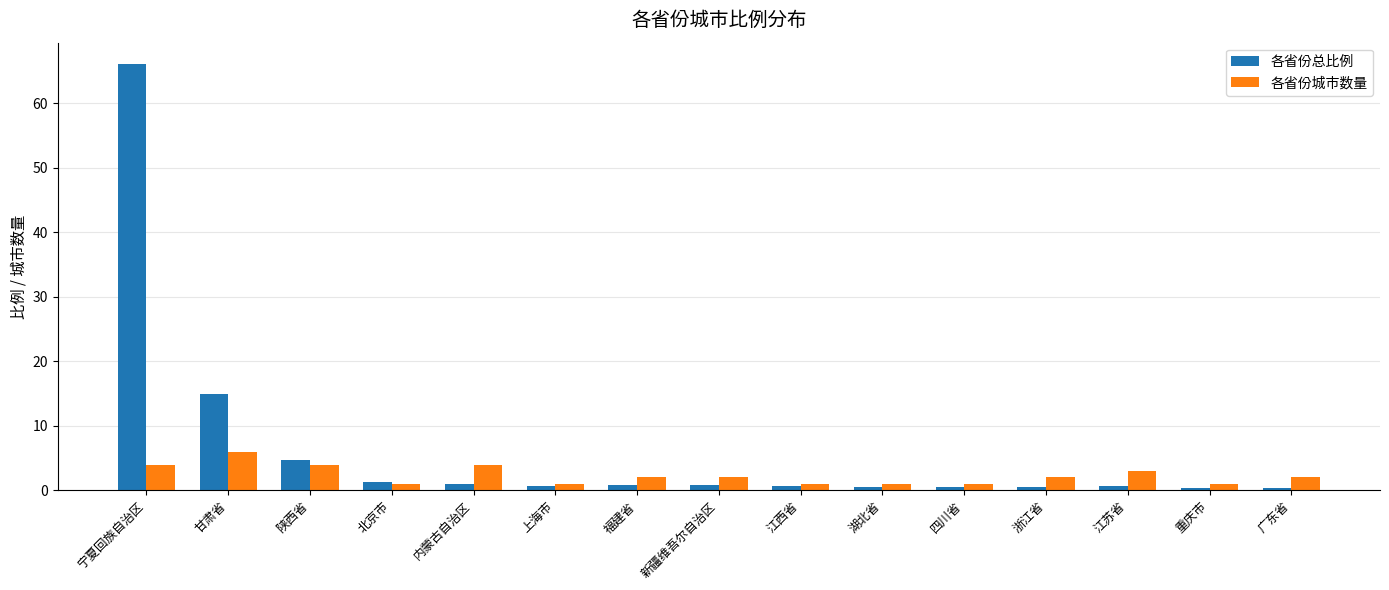

What value does the 各省份总比例 series have at 江西省?

0.6